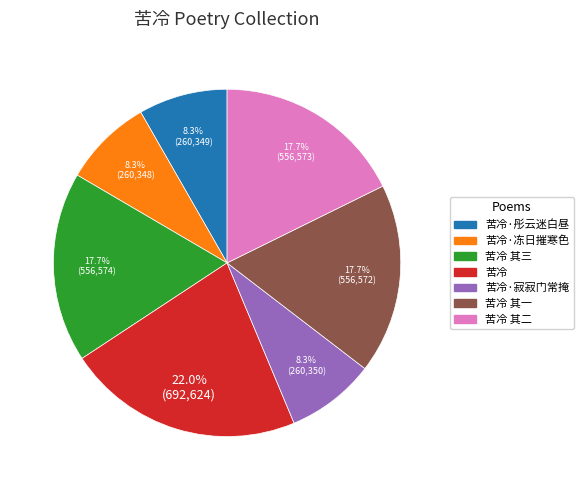

Is there any slice that represents more than half of the pie?

No